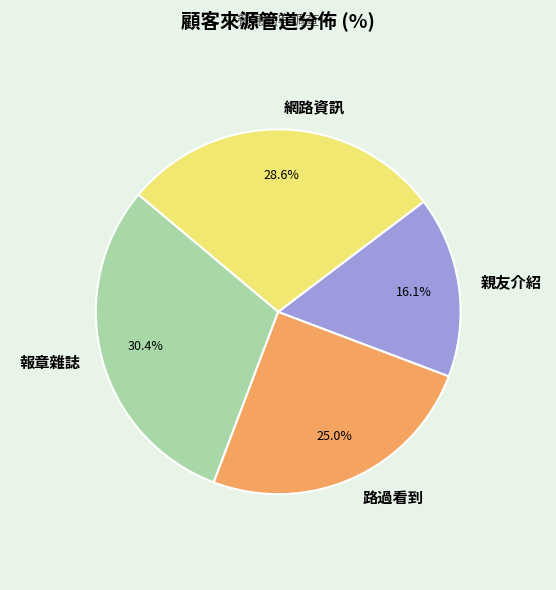

Which category has the biggest portion of the pie?

報章雜誌